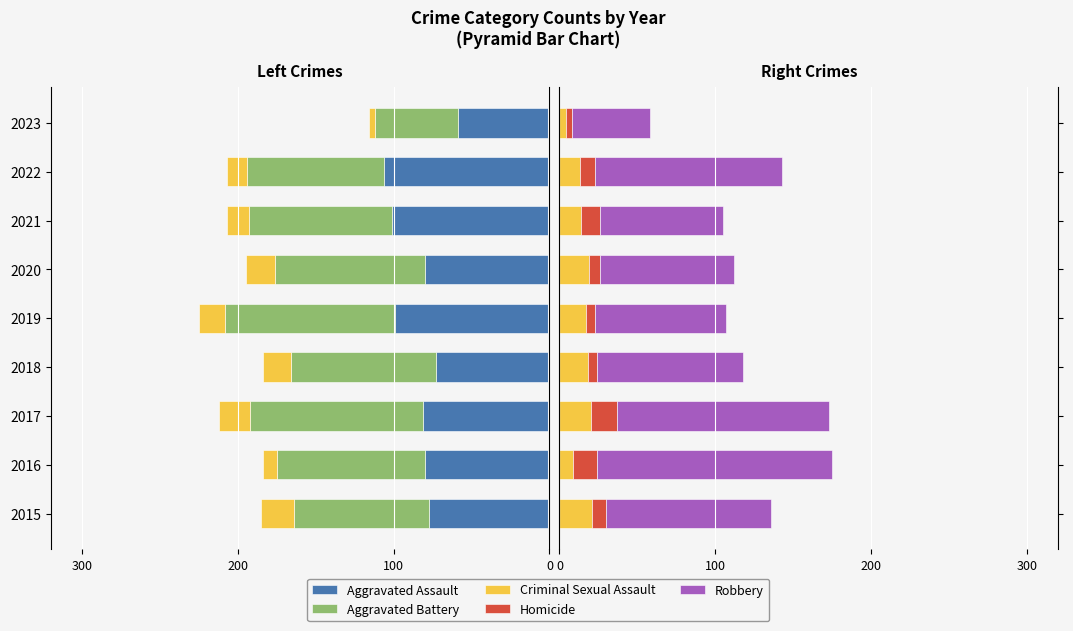

Which series changed the most between 2016 and 2022?

Robbery